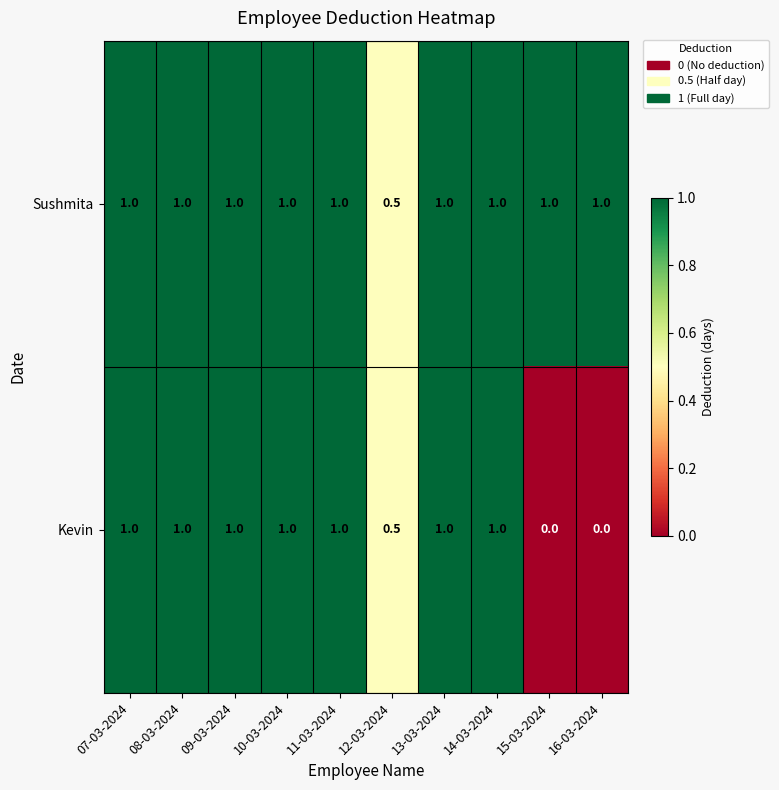

Reading left to right, extract all data points from this chart.

Sushmita: 07-03-2024=1.0	08-03-2024=1.0	09-03-2024=1.0	10-03-2024=1.0	11-03-2024=1.0	12-03-2024=0.5	13-03-2024=1.0	14-03-2024=1.0	15-03-2024=1.0	16-03-2024=1.0
Kevin: 07-03-2024=1.0	08-03-2024=1.0	09-03-2024=1.0	10-03-2024=1.0	11-03-2024=1.0	12-03-2024=0.5	13-03-2024=1.0	14-03-2024=1.0	15-03-2024=0.0	16-03-2024=0.0